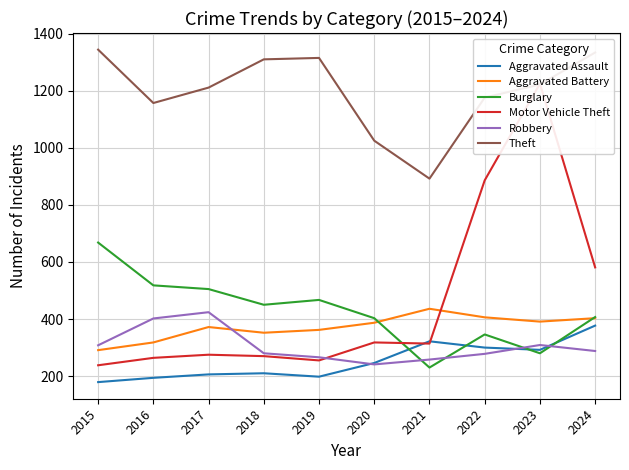

How many data points in Burglary are above 450?

4